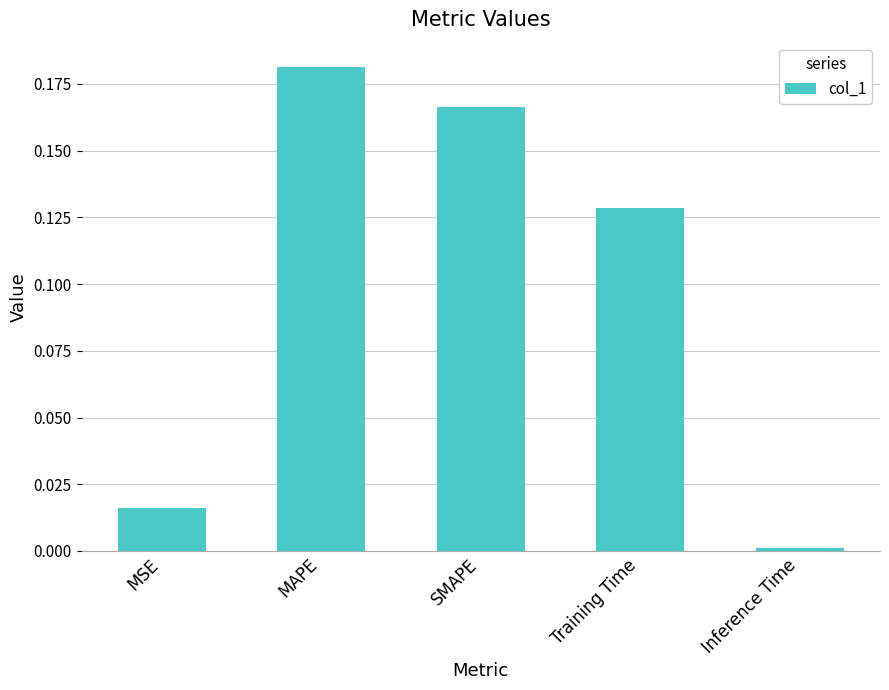

What is the sum of all values?

0.5